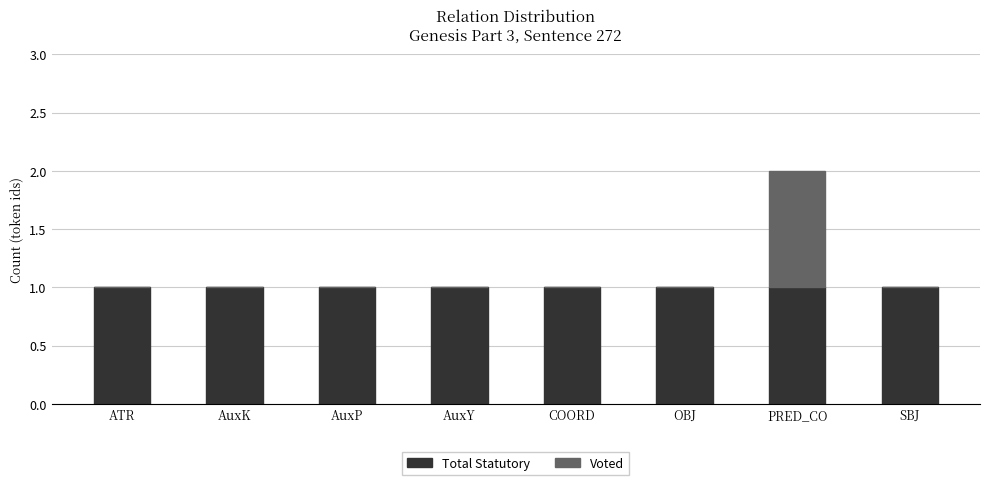

At which category is the sum across all series the highest?

PRED_CO